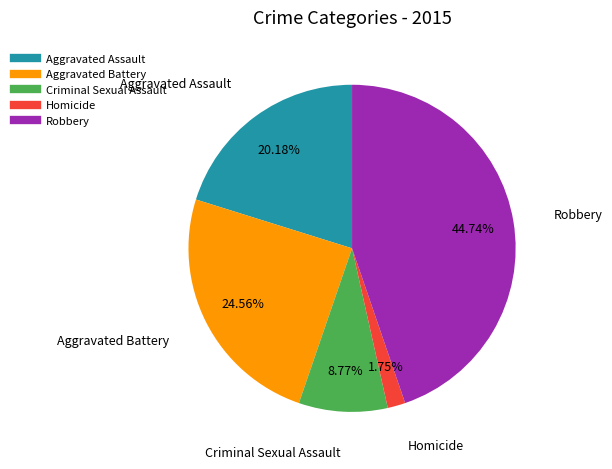

To the nearest percent, what percentage of the pie is Aggravated Battery?

25%